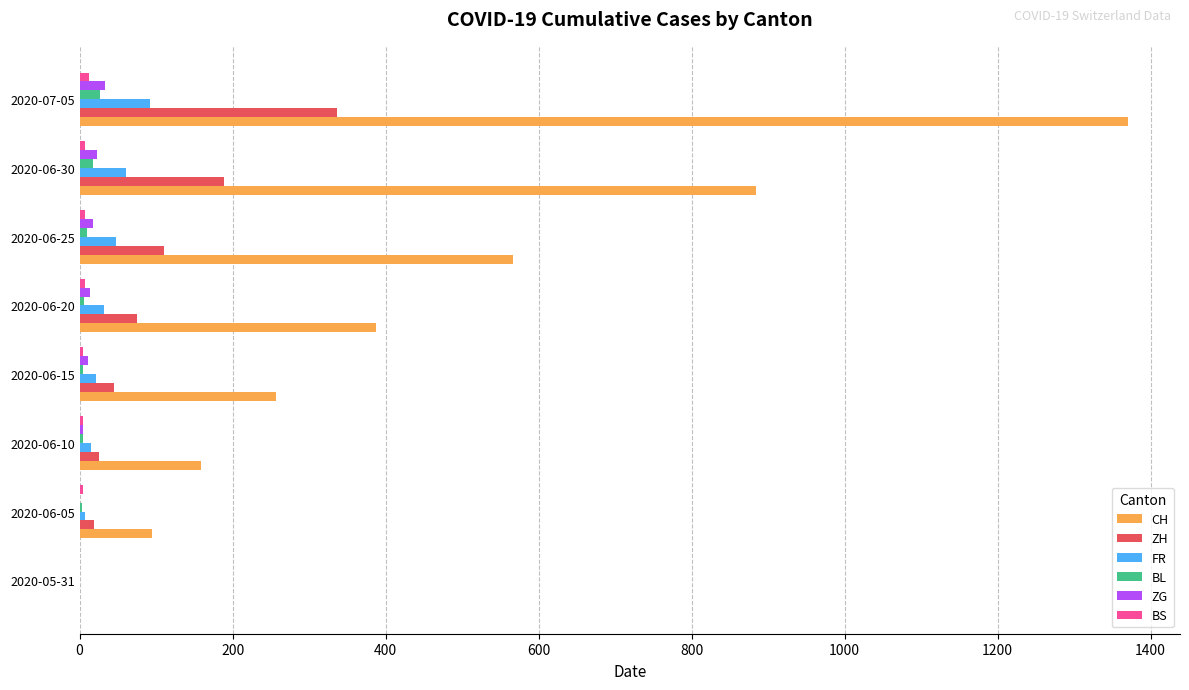

Which series has the largest total across all categories?

CH